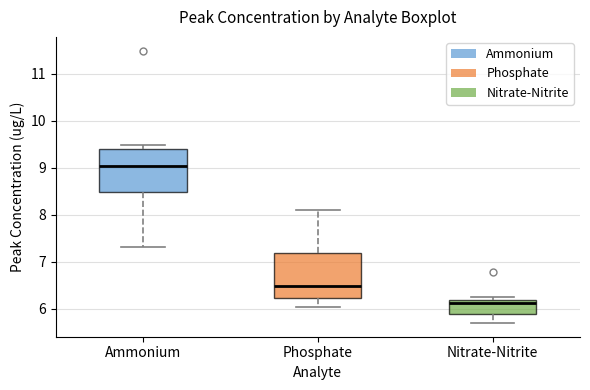

Reading left to right, transcribe this box plot: for each box, give where its median line is, the range the box spans, and where its two whiskers end, as read against the y-axis. The values are not printed on the chart, so give them approximately, as read against the axis.

Ammonium: median 9.0, box 8.5 to 9.4, whiskers 7.3 to 9.5
Phosphate: median 6.5, box 6.2 to 7.2, whiskers 6.0 to 8.1
Nitrate-Nitrite: median 6.1, box 5.9 to 6.2, whiskers 5.7 to 6.2 (just above the box's upper edge)